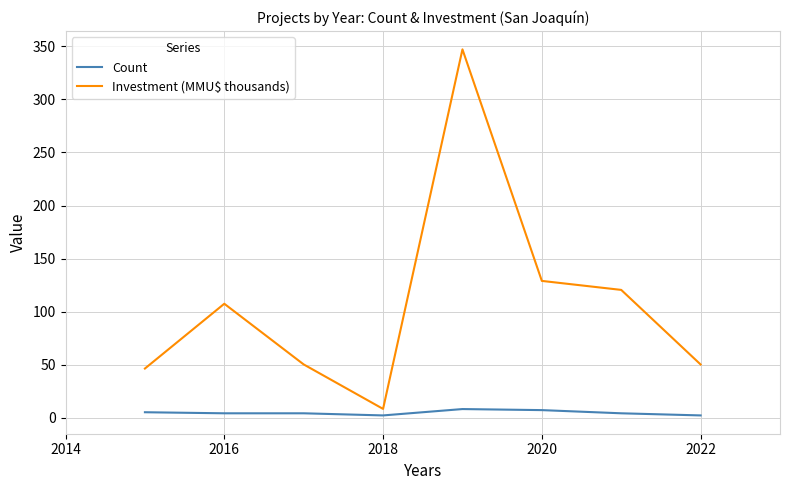

List the series in order of their overall mean, highest first.

Investment (MMU$ thousands), Count